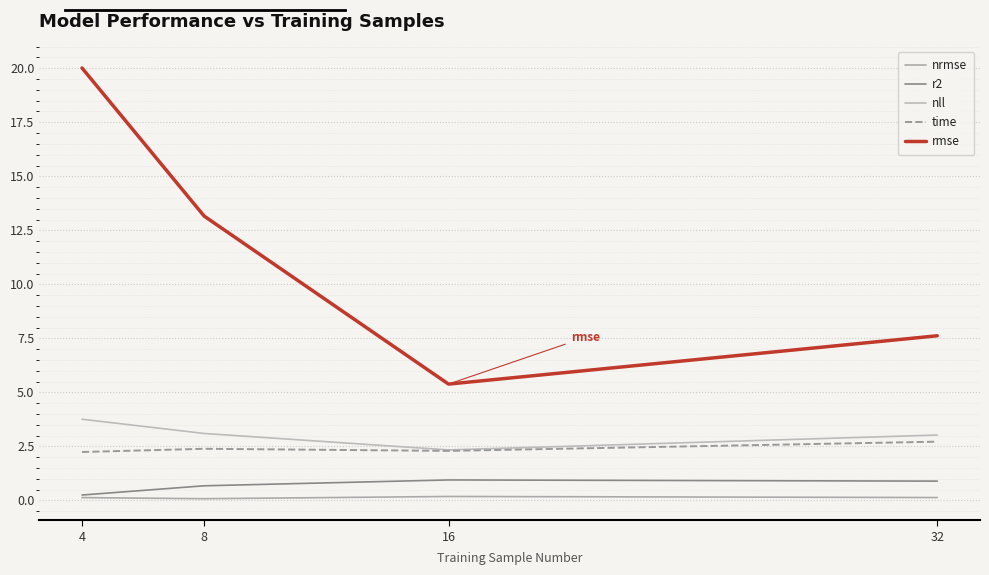

What is the difference between the maximum and second lowest values in the nrmse series?

0.1